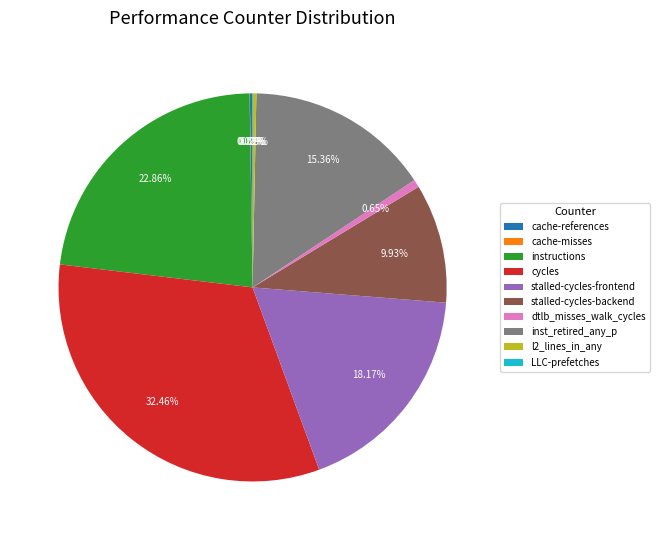

To the nearest percent, what percentage of the pie is instructions?

23%